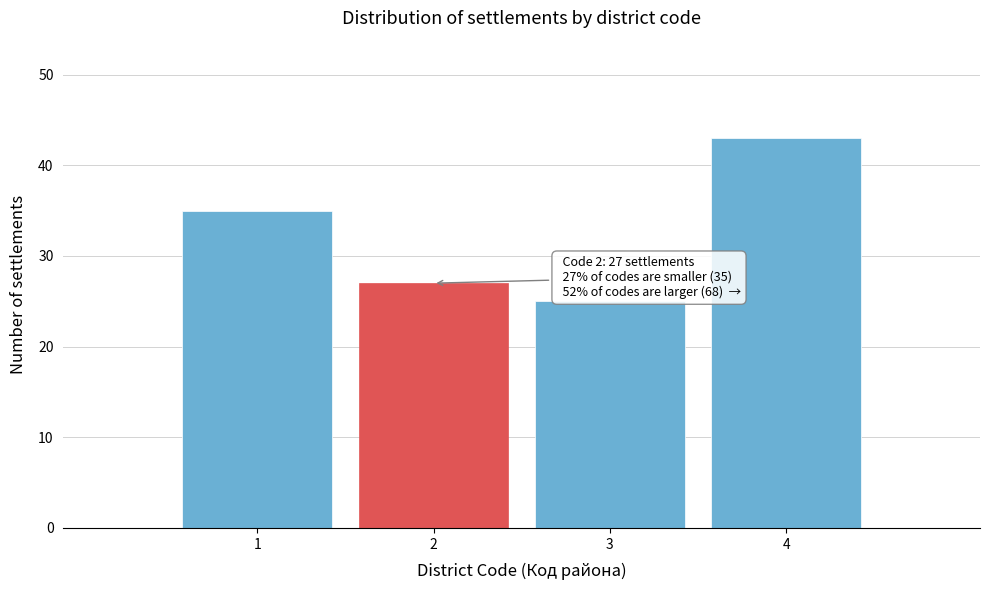

Reading right to left, list all the values displayed in this chart.

4=43	3=25	2=27	1=35